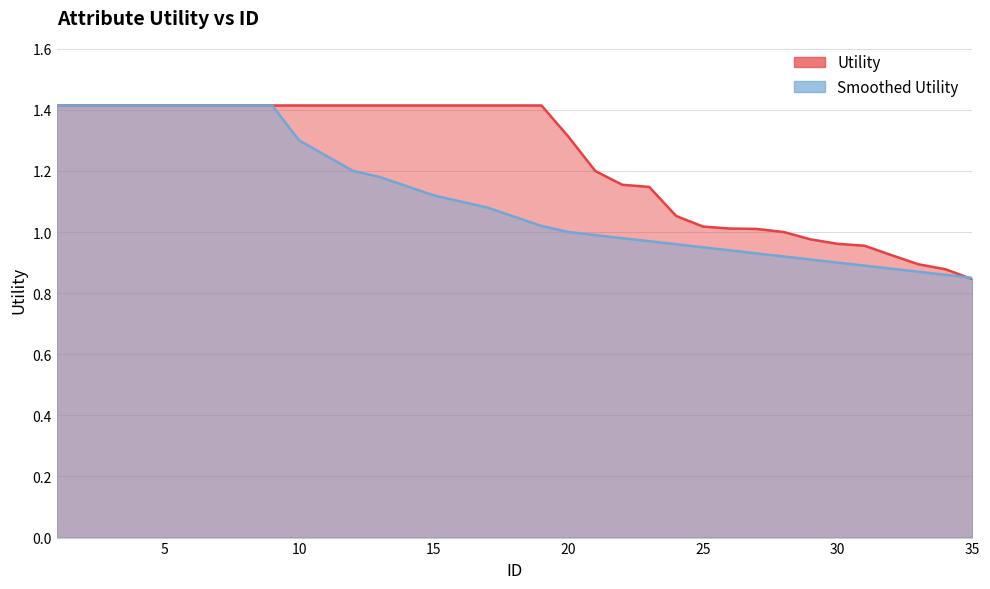

Read the Smoothed value at 8.

1.4